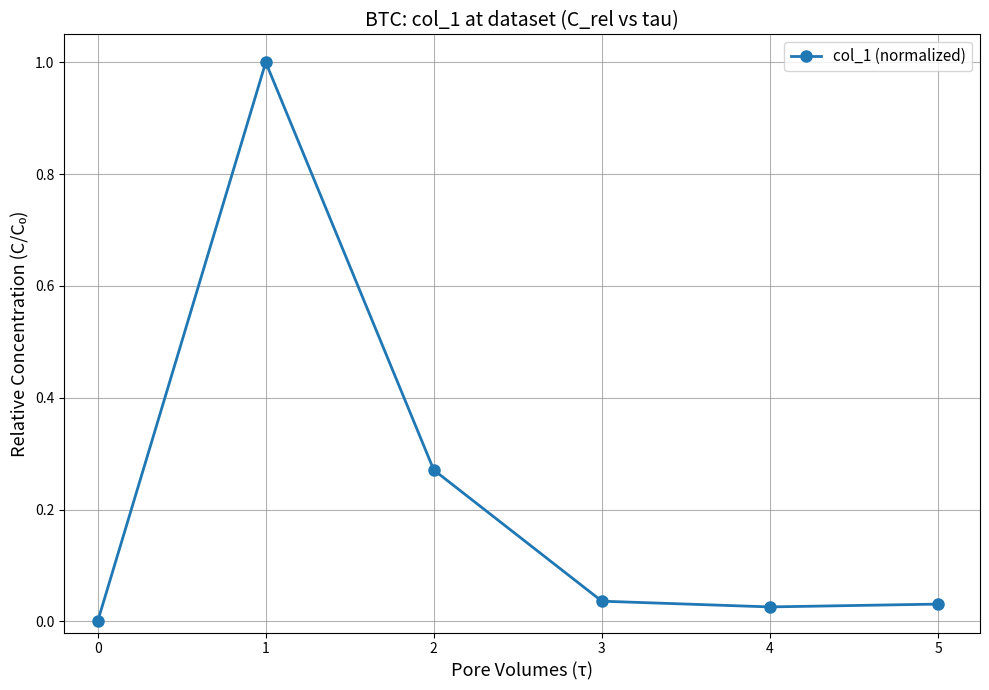

True or false: the data shows 0.7 at 0.

False